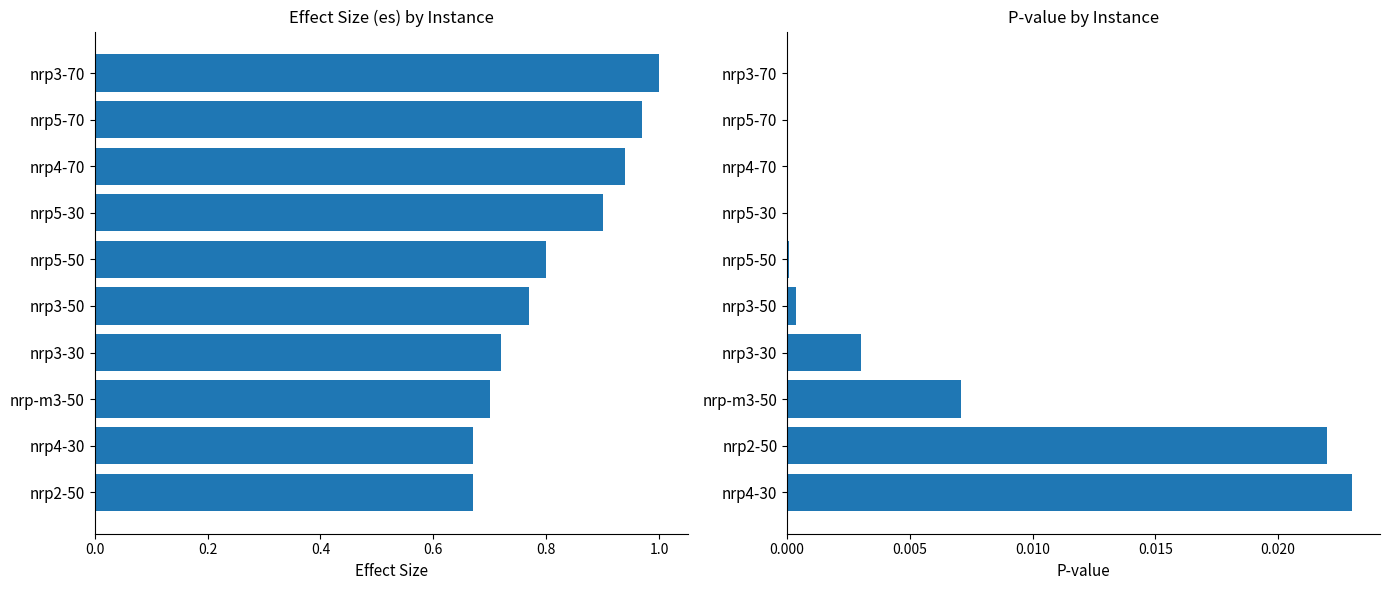

The value of pvalue at nrp4-70 is 0.0. True or false?

True